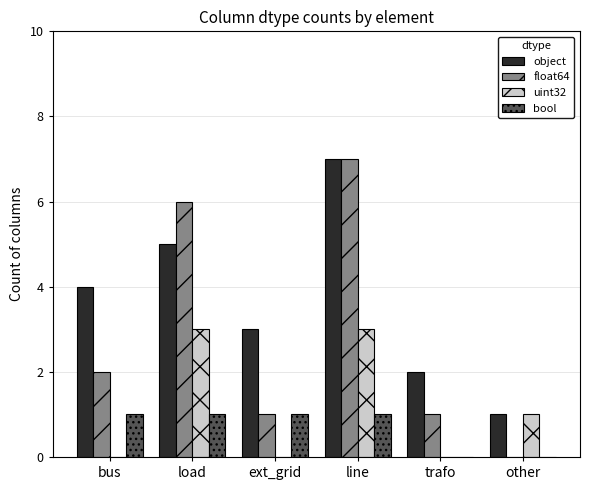

Which label corresponds to the largest value in the chart?

line